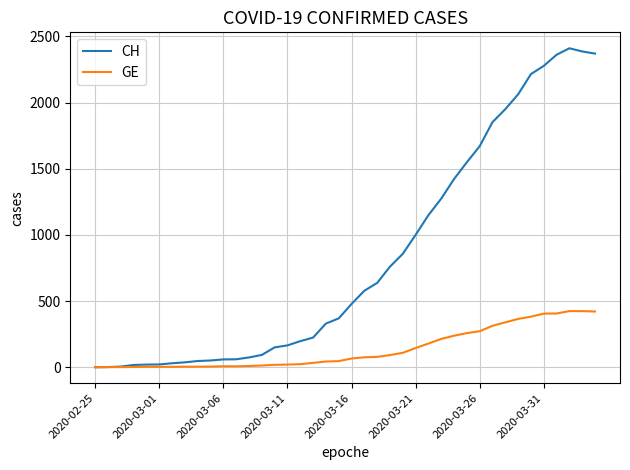

How many categories are shown in the chart?

40